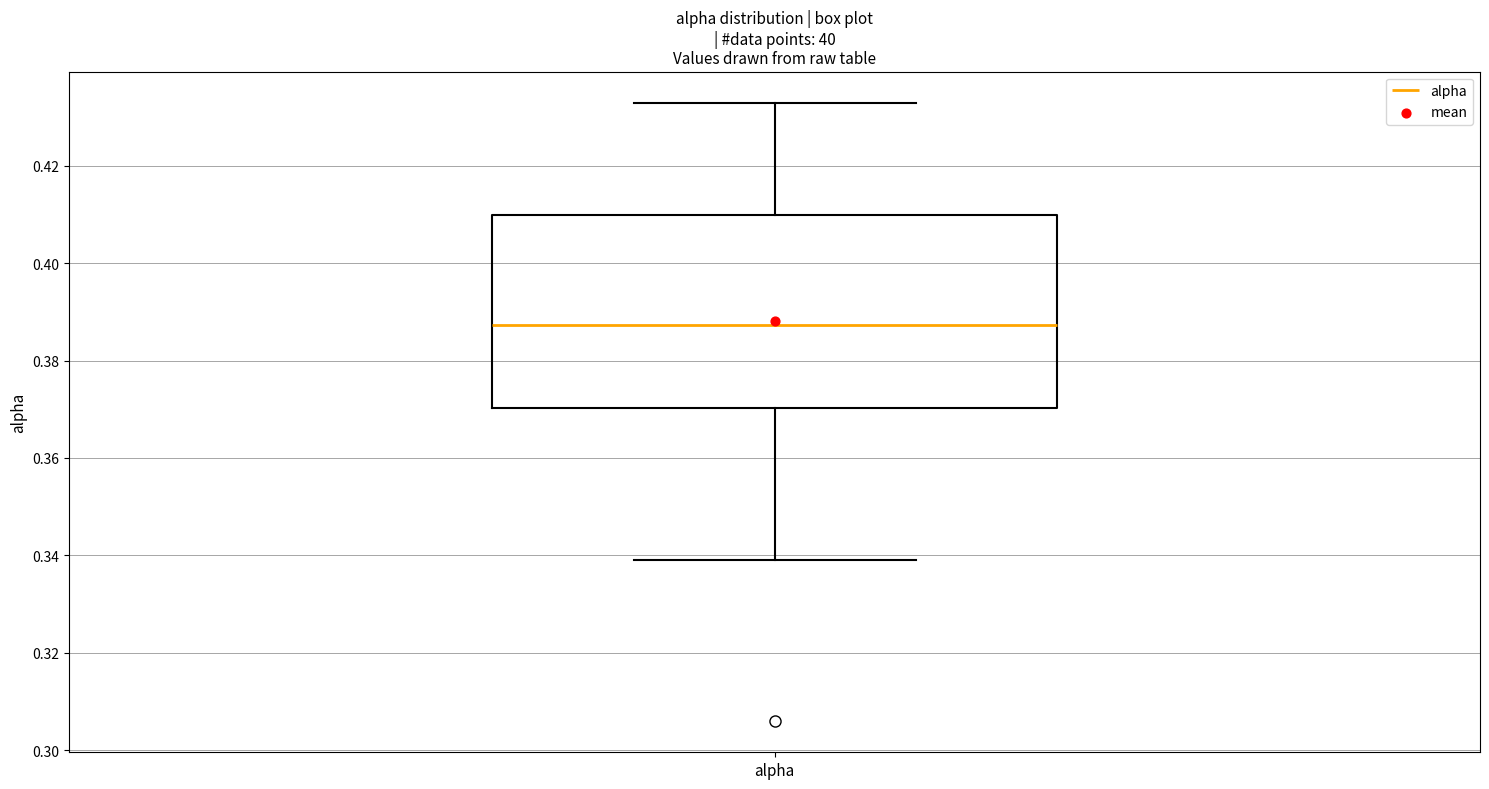

Read this box plot against the y-axis: the position of the median line, the range covered by the box, and the ends of both whiskers. The values are not printed on the chart, so give them approximately, as read against the axis.

median 0.388, box 0.370 to 0.410, whiskers 0.340 to 0.432